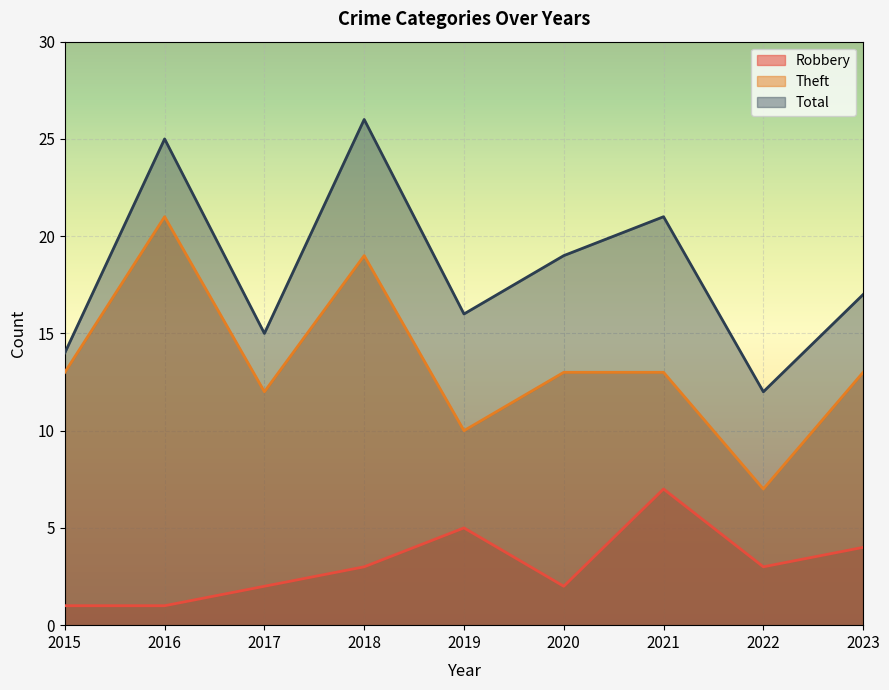

True or false: Theft and Total cross at least once.

False